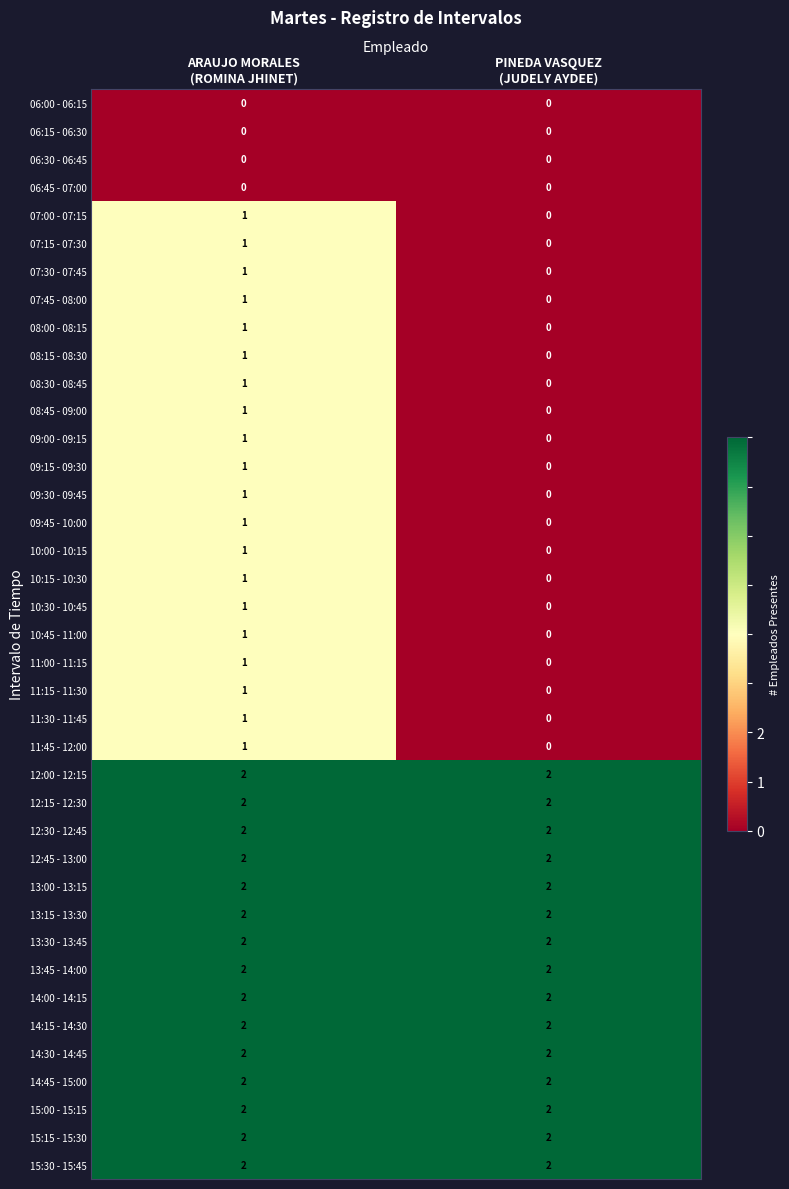

What is the sum of all 13:30 - 13:45 values?

4